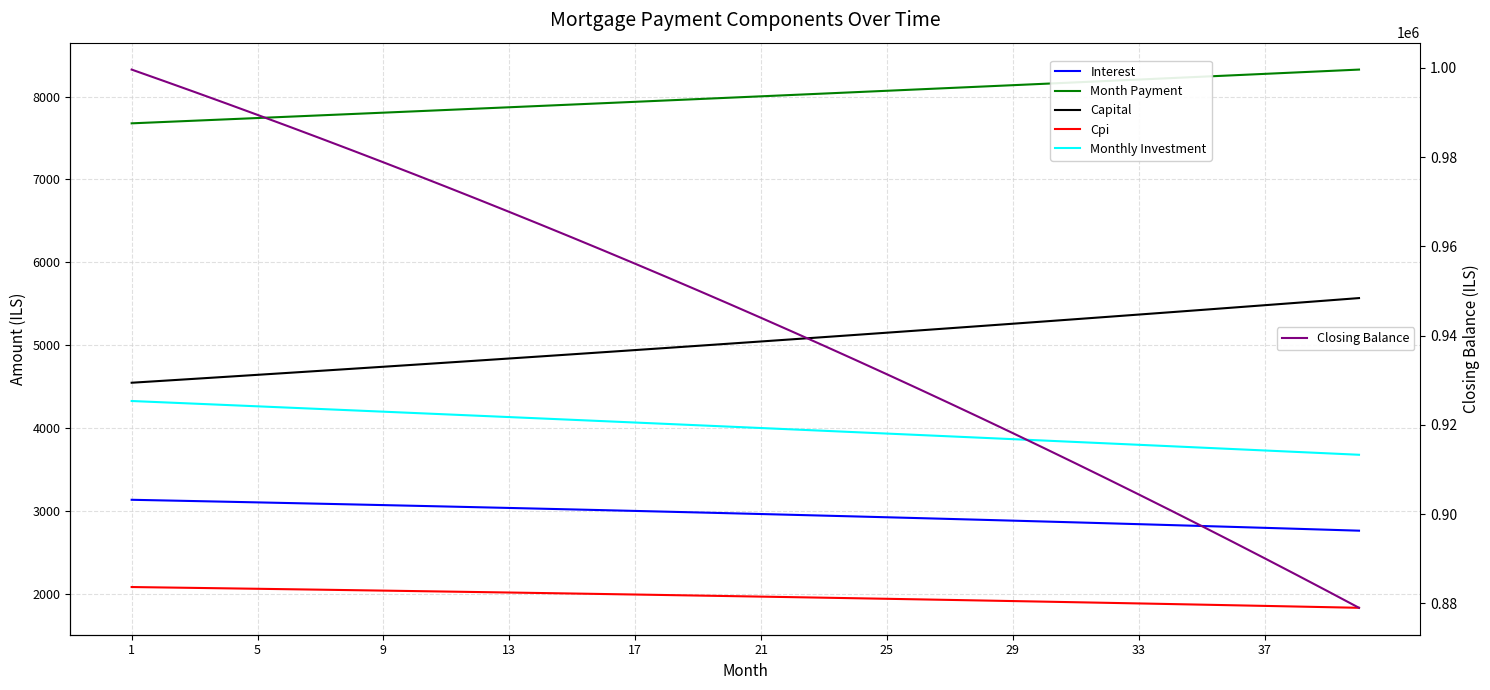

How many lines are shown in the chart?

6